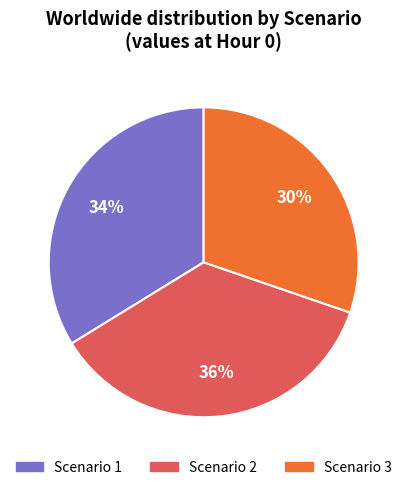

Between Scenario 2 and Scenario 1, which is larger?

Scenario 2